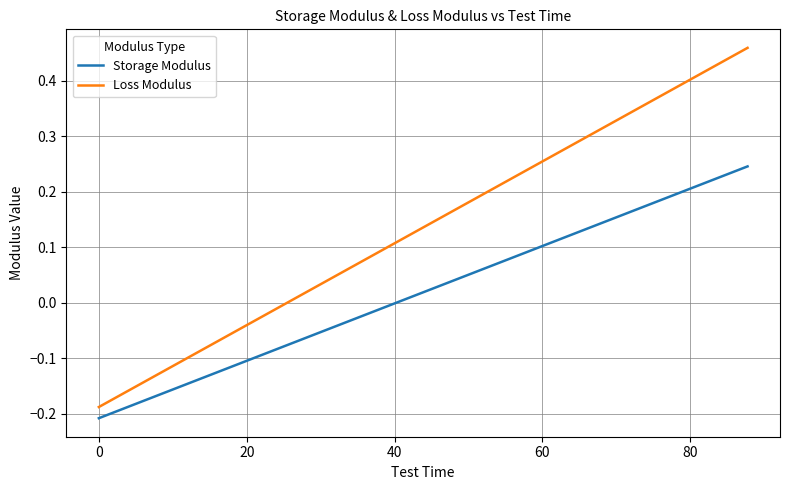

List the series in order of their overall mean, lowest first.

Storage Modulus, Loss Modulus